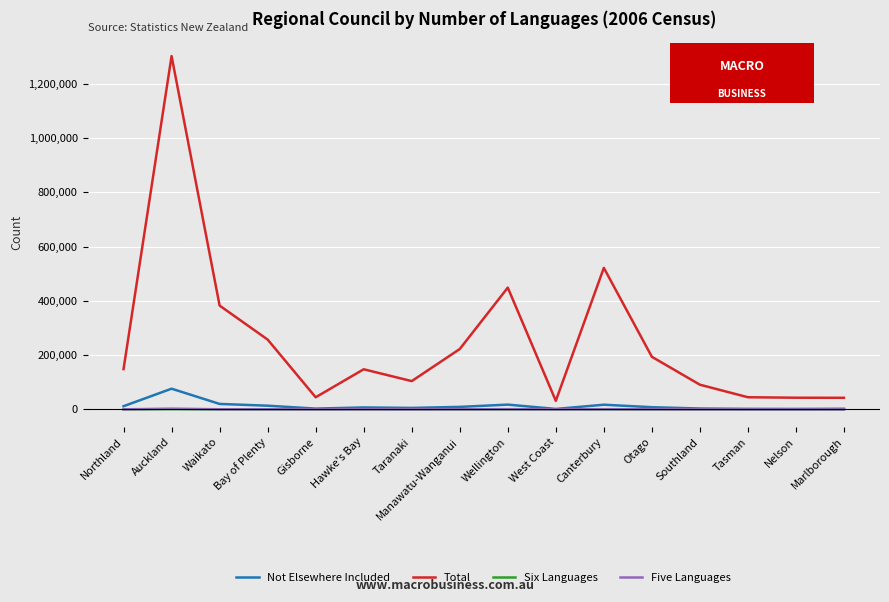

Is this an area chart (filled region under the line)?

No